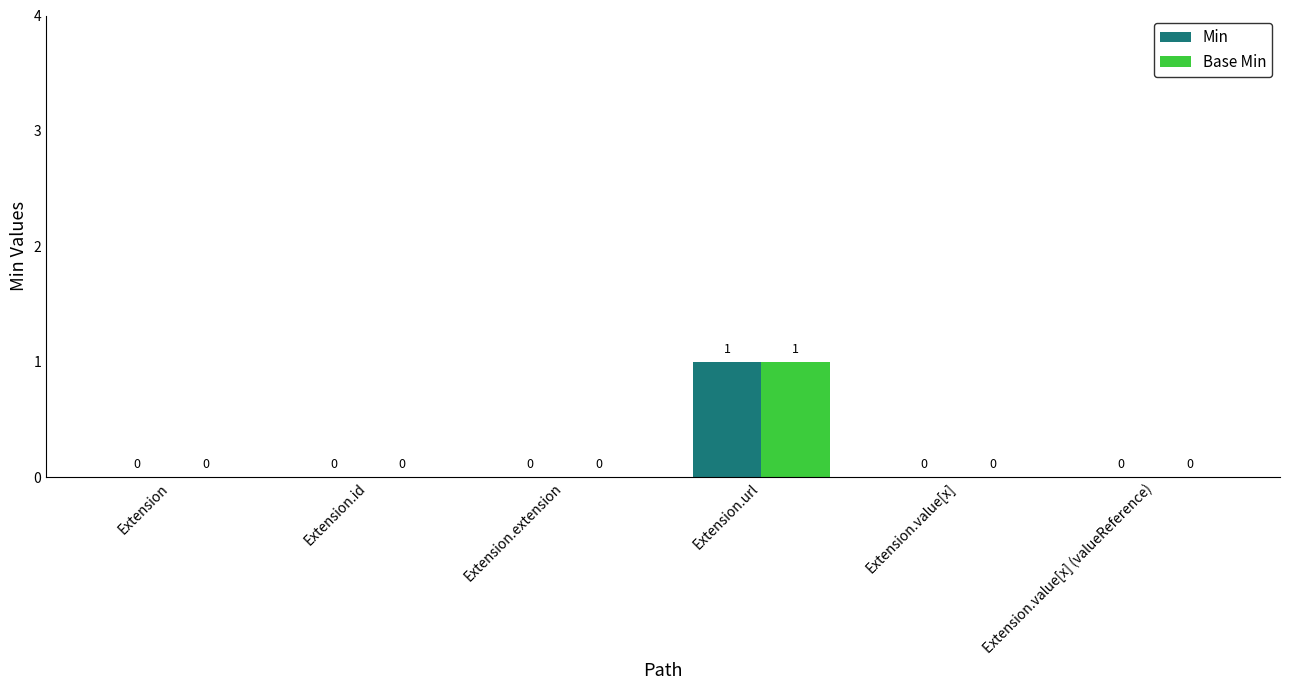

Is it true that Min equals 0 at Extension.id?

True